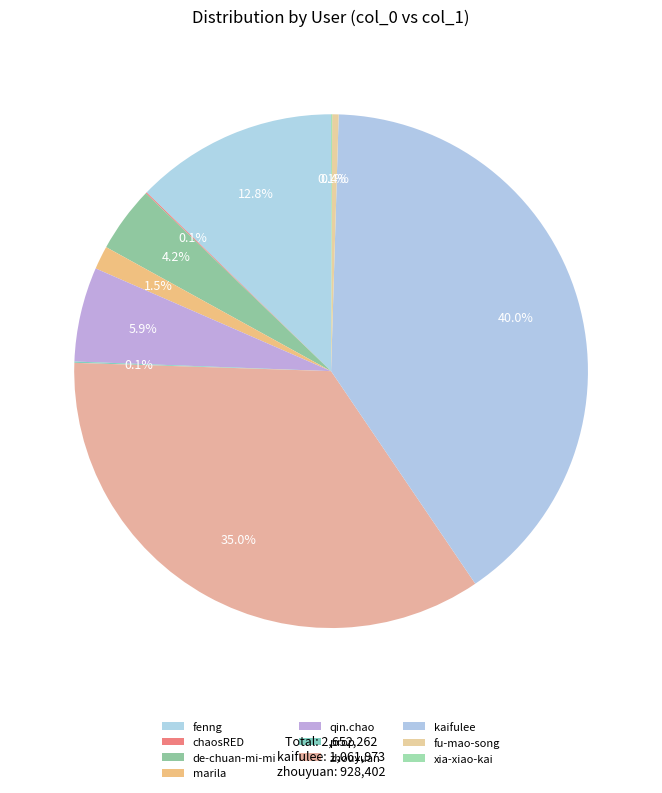

Does any single category account for the majority?

No